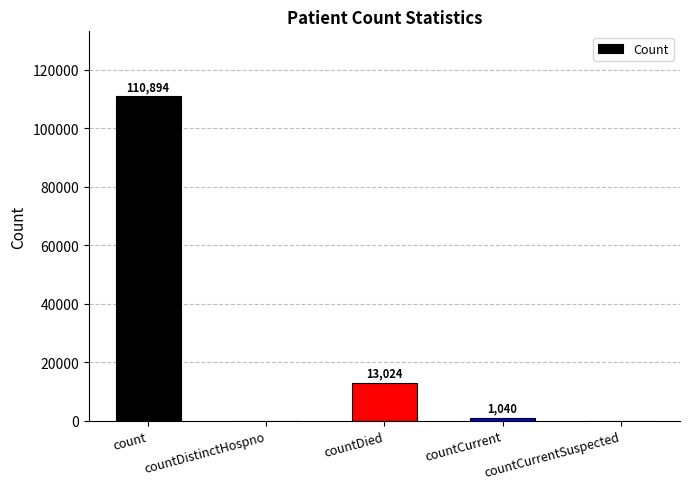

Which label corresponds to the largest value in the chart?

count